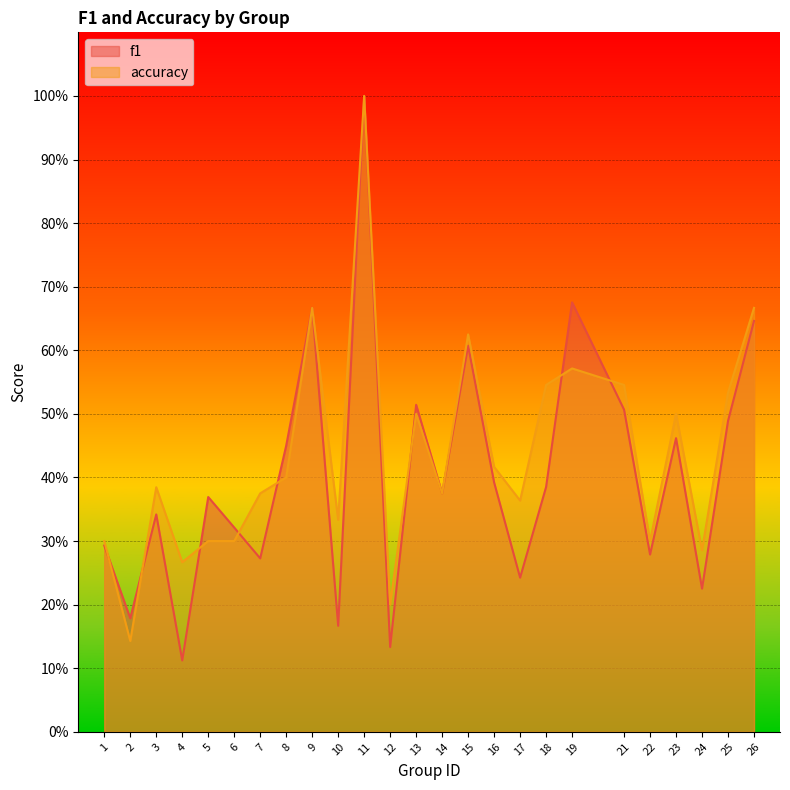

The value of f1 at 16 is 0.4. True or false?

True